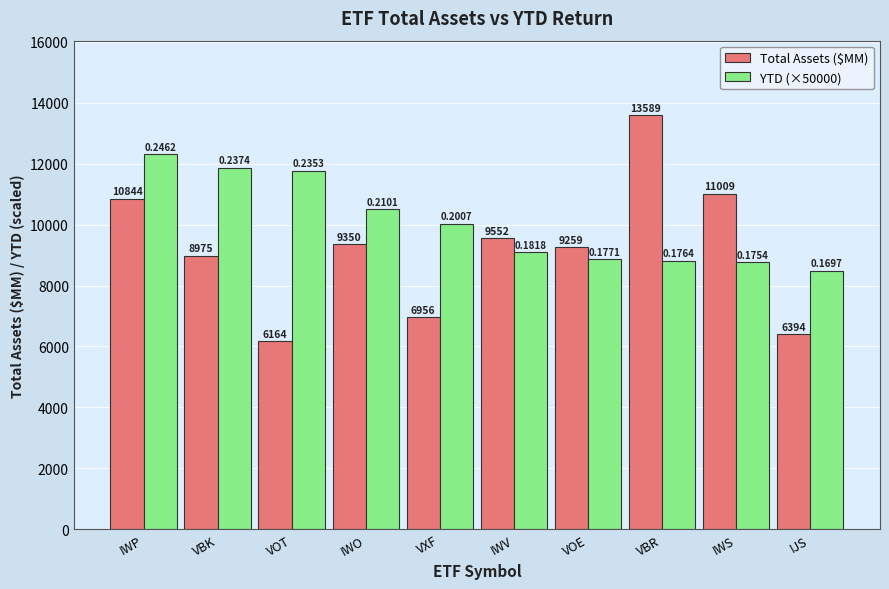

What is the label of the 6th bar from the left?

IWV